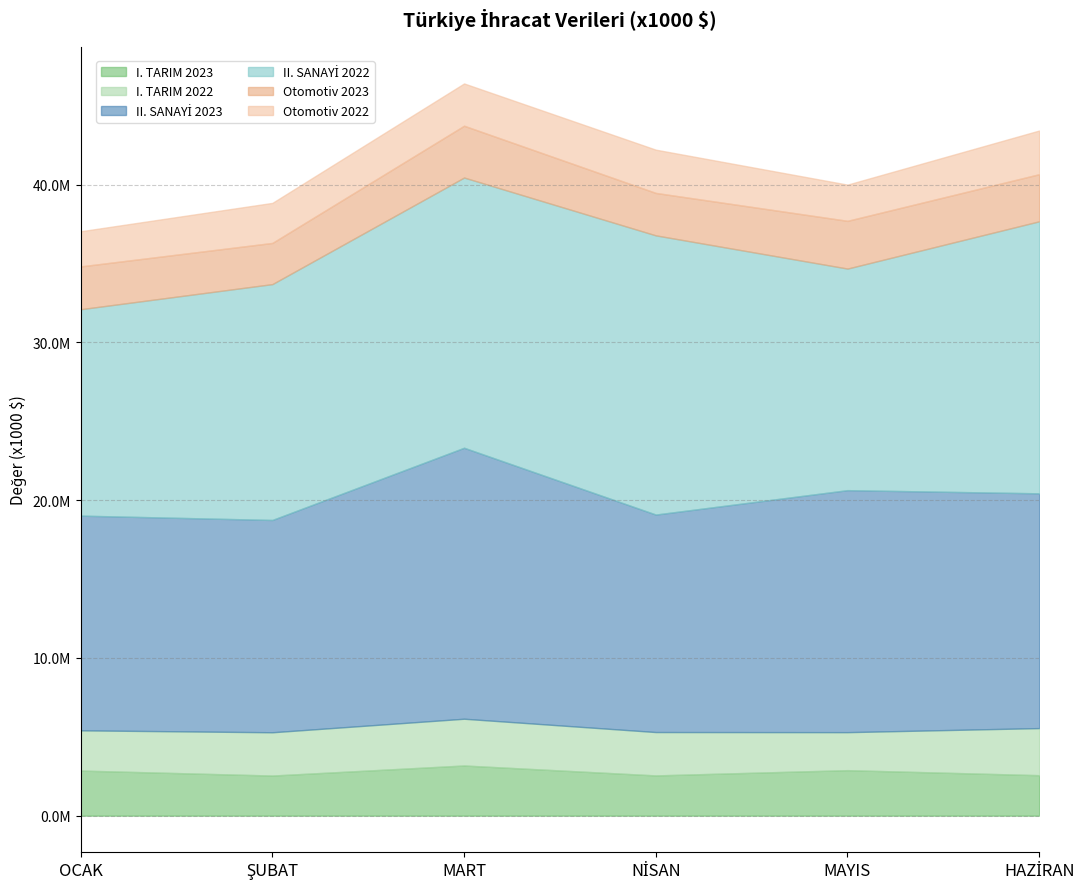

True or false: II. SANAYİ 2023 and I. TARIM 2022 intersect in this chart.

False